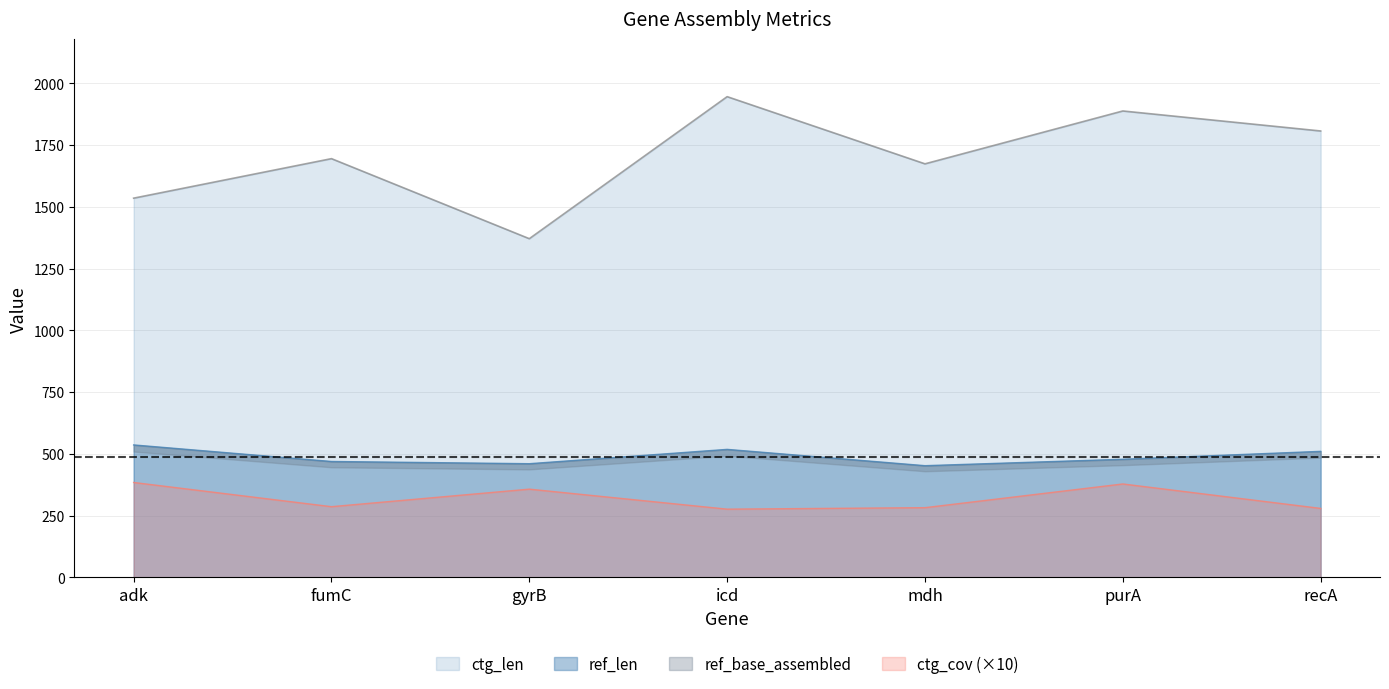

Where is ref_len nearest to the value 494?

purA